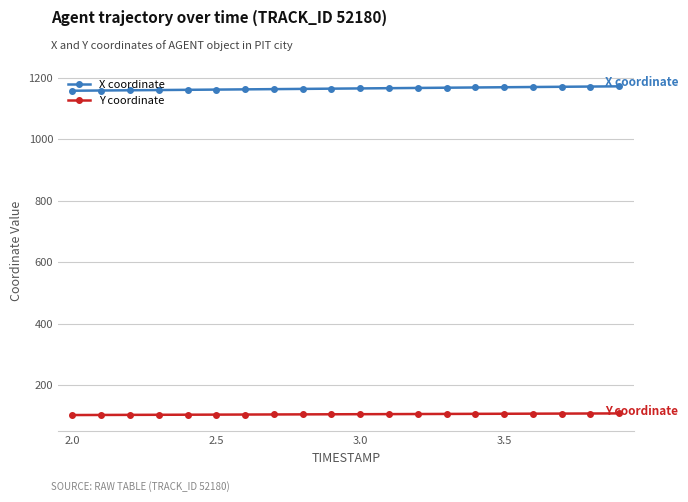

What is the value of the X coordinate point at the 8th from the left?

1163.5